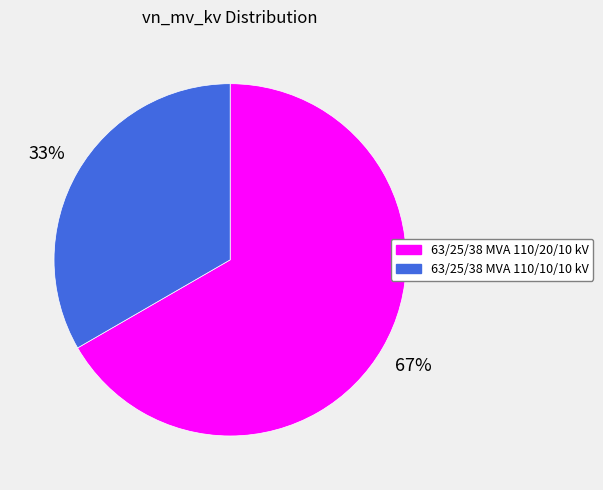

To the nearest percent, what is the combined percentage of 63/25/38 MVA 110/20/10 kV and 63/25/38 MVA 110/10/10 kV?

100%